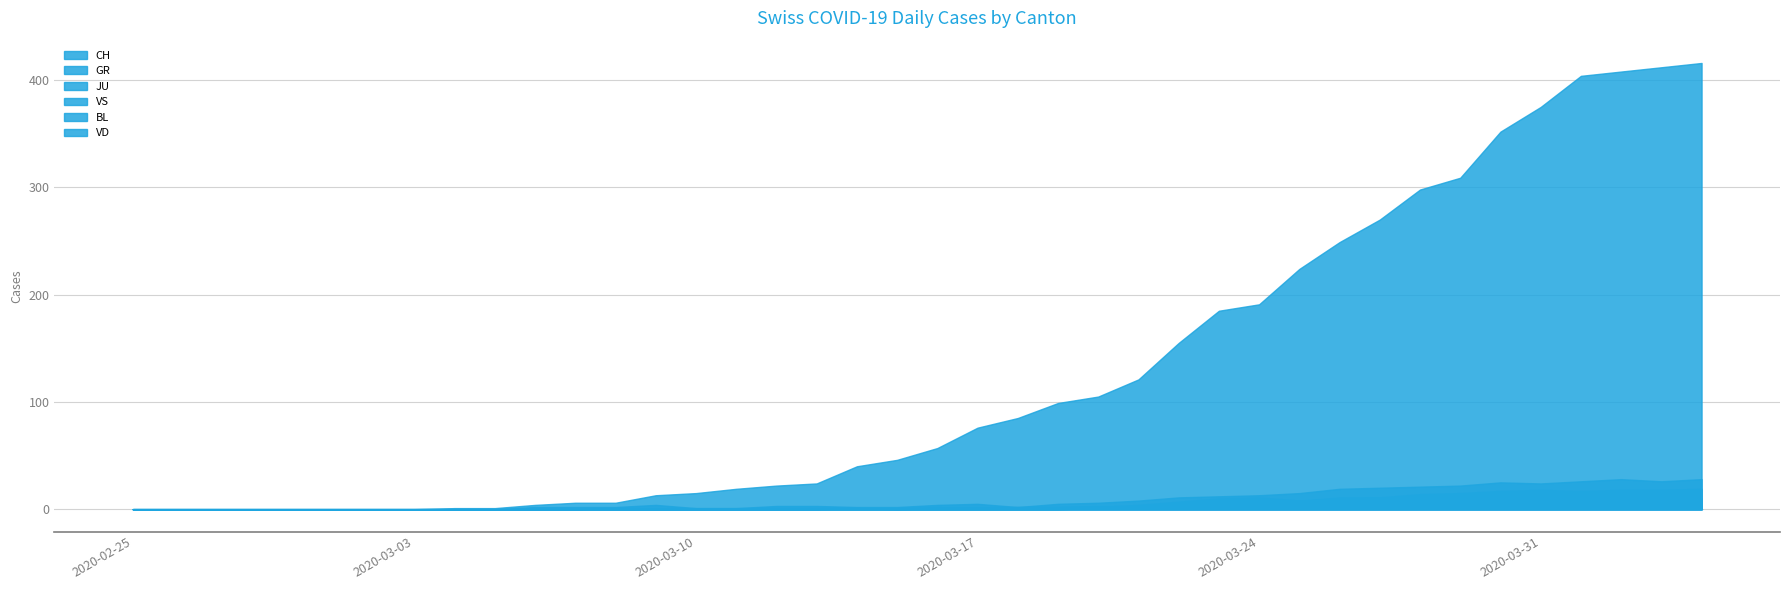

What is the value of the CH point at the 21st from the left?

57